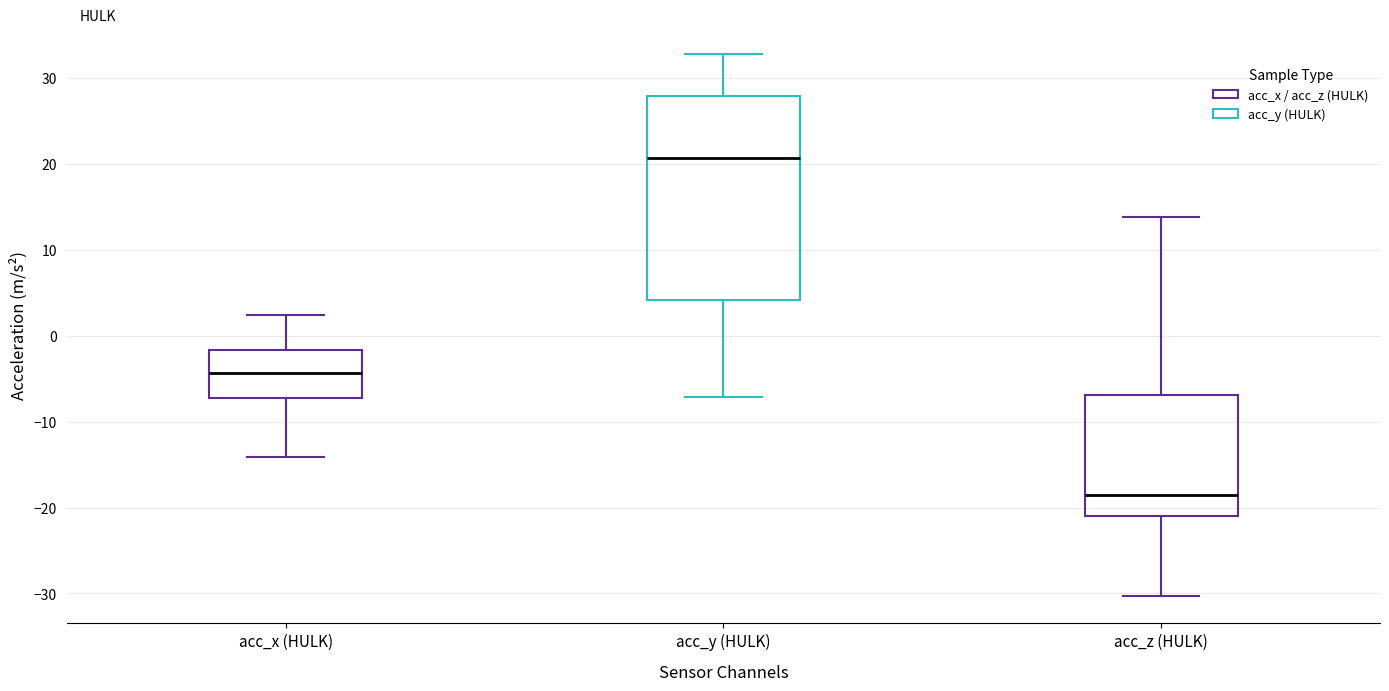

Where is the lower edge of the box for acc_y (HULK) on the y-axis? The values are not printed on the chart, so give them approximately, as read against the axis.

4